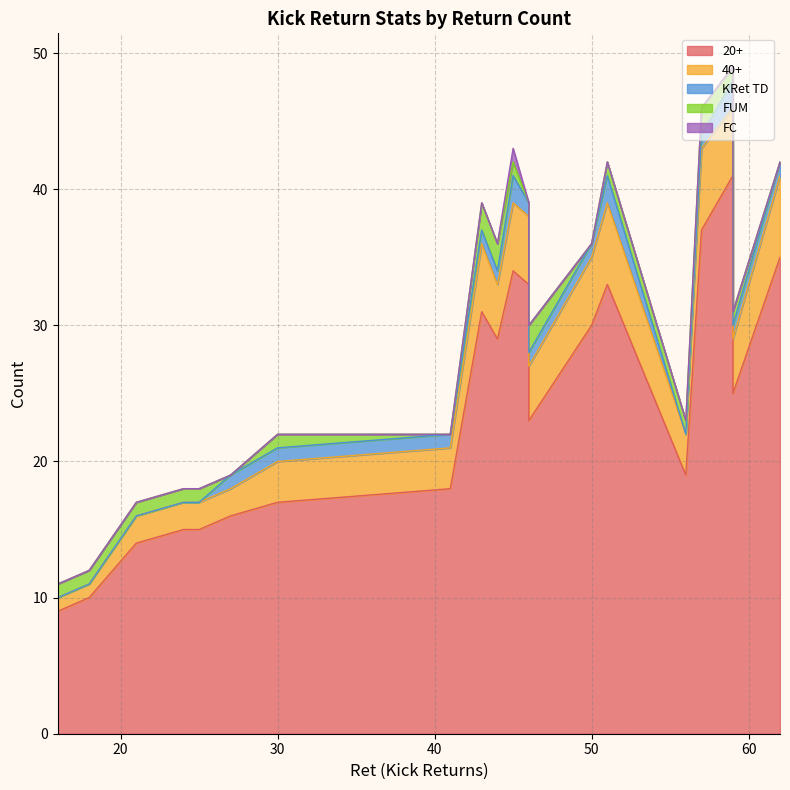

Count the FUM values in the range 1 to 2.

15